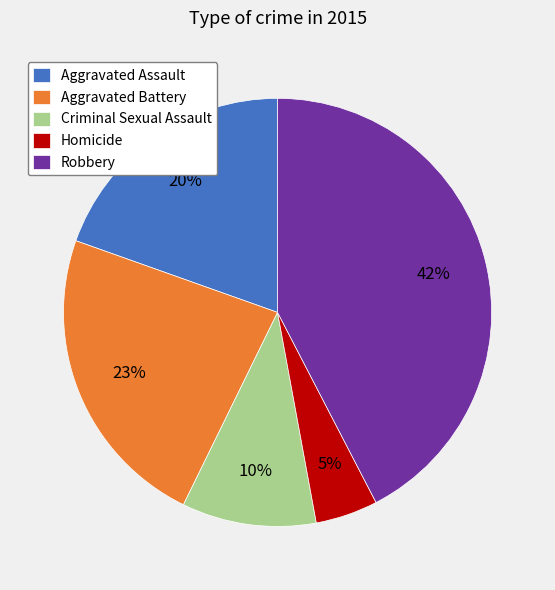

What percentage is the Homicide slice, to the nearest percent?

5%